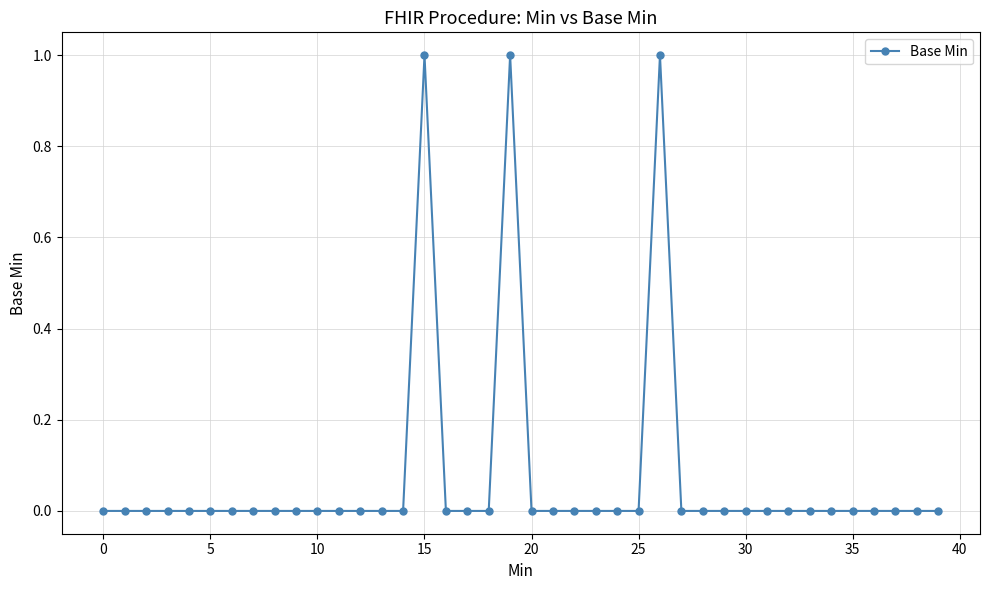

At which category does the data reach its first local peak?

15